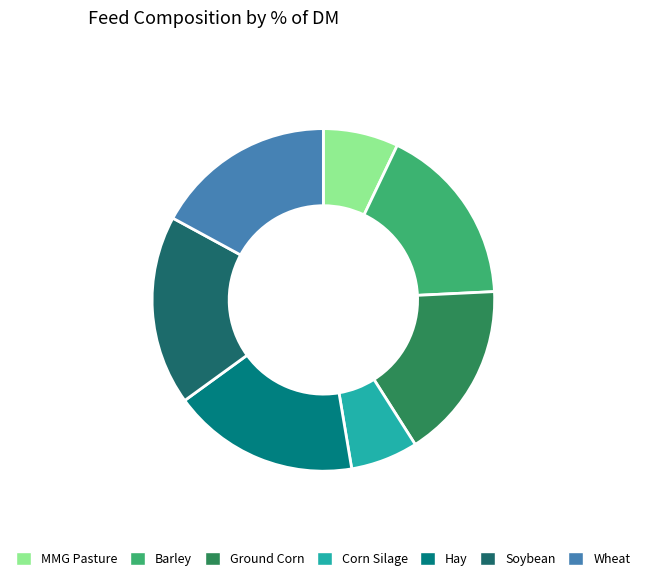

Which has a higher value, Soybean or Wheat?

Soybean